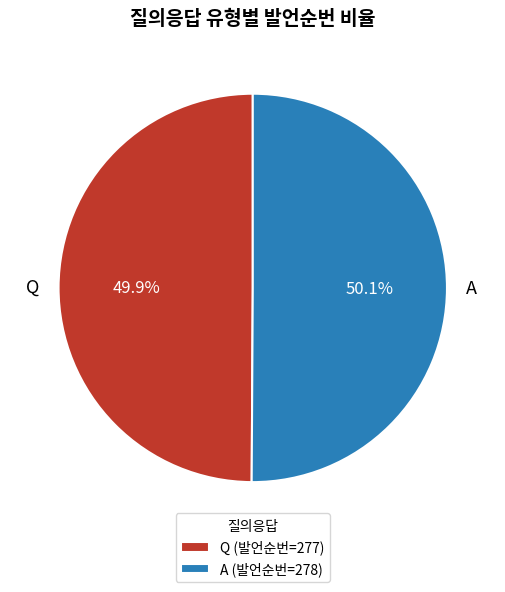

To the nearest percent, what percentage of the pie is Q?

50%